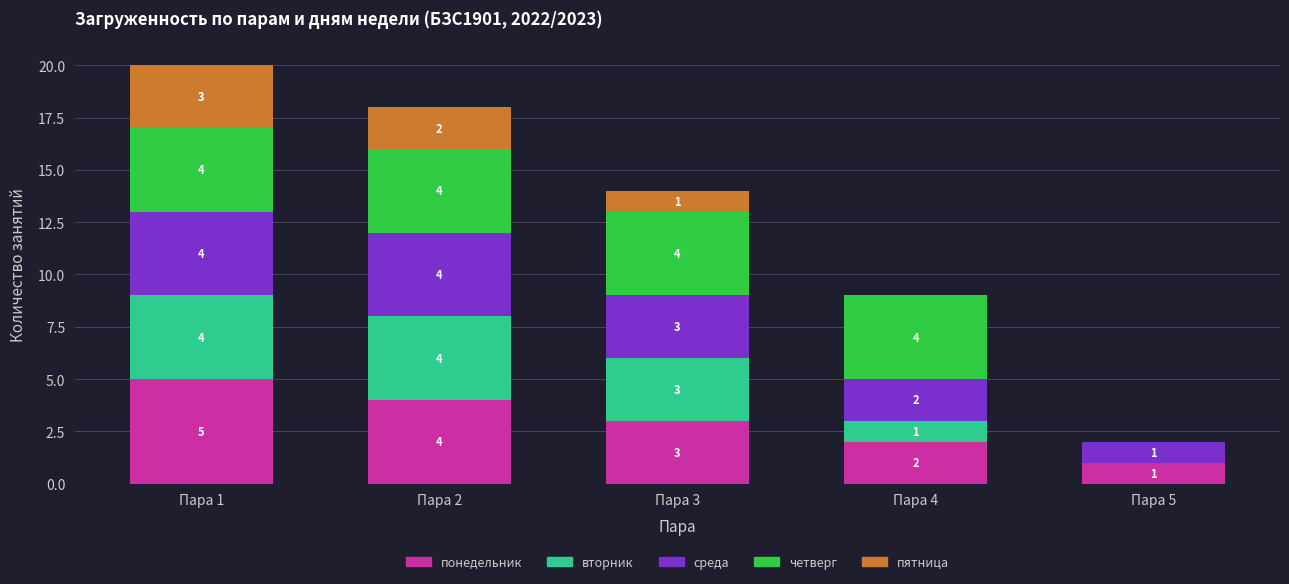

True or false: понедельник has a value of 2 at Пара 4.

True